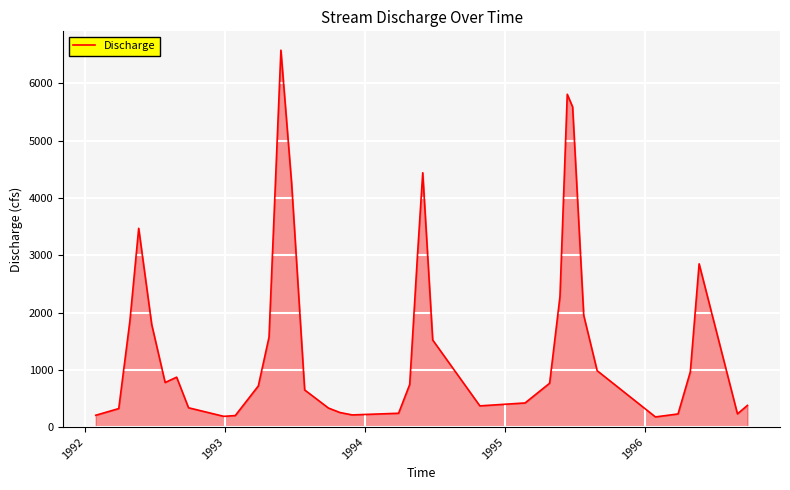

What is the difference between the maximum and minimum values?

6403